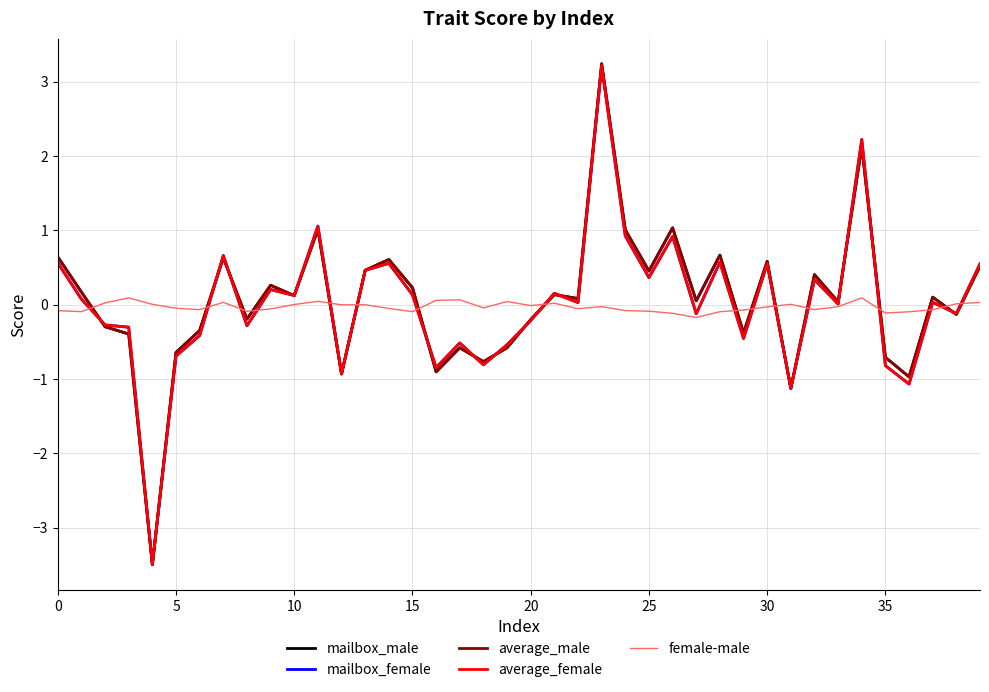

What are all the series names shown in the legend?

mailbox_male, mailbox_female, average_male, average_female, female-male